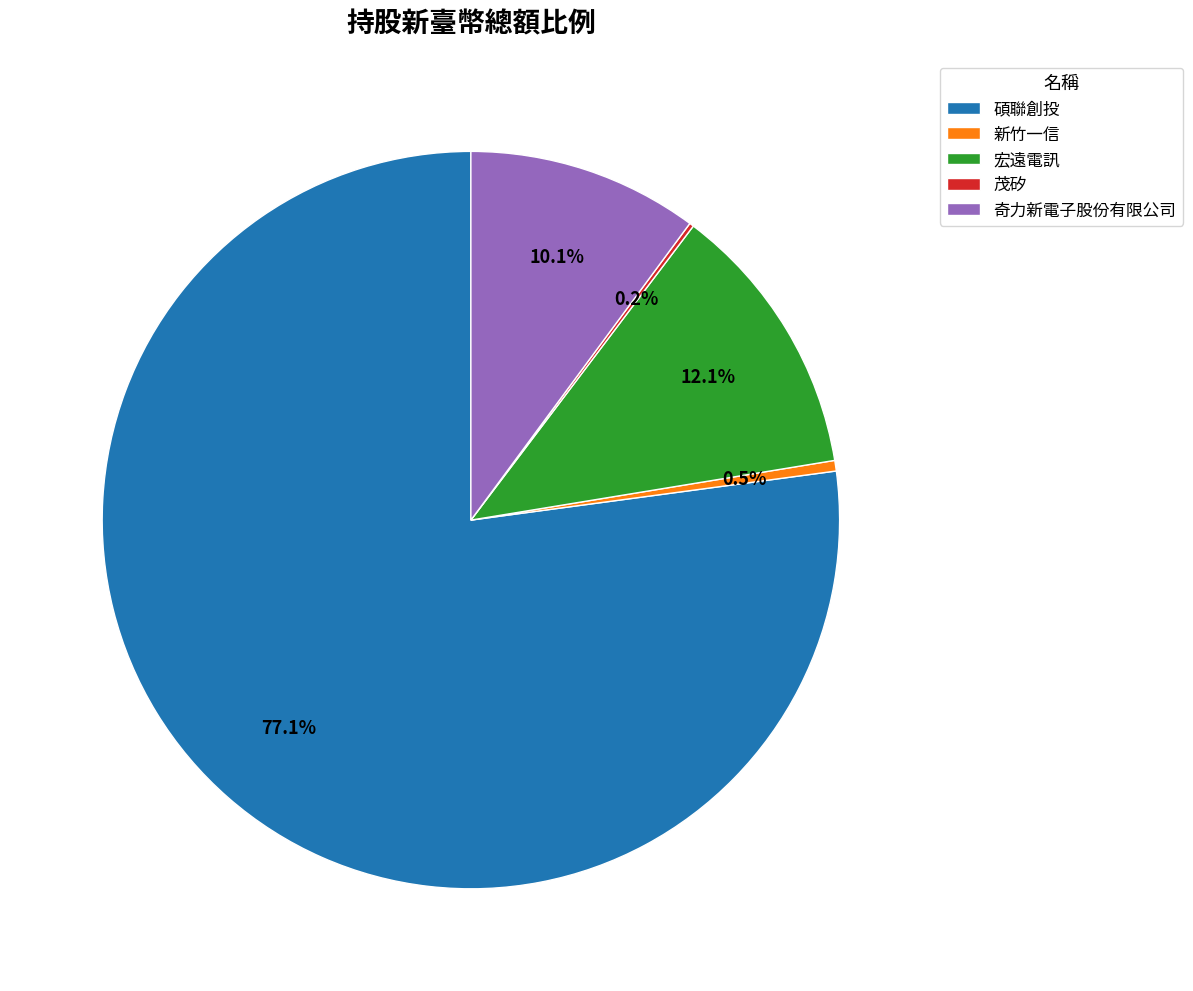

True or false: 碩聯創投 accounts for 77% of the total.

True